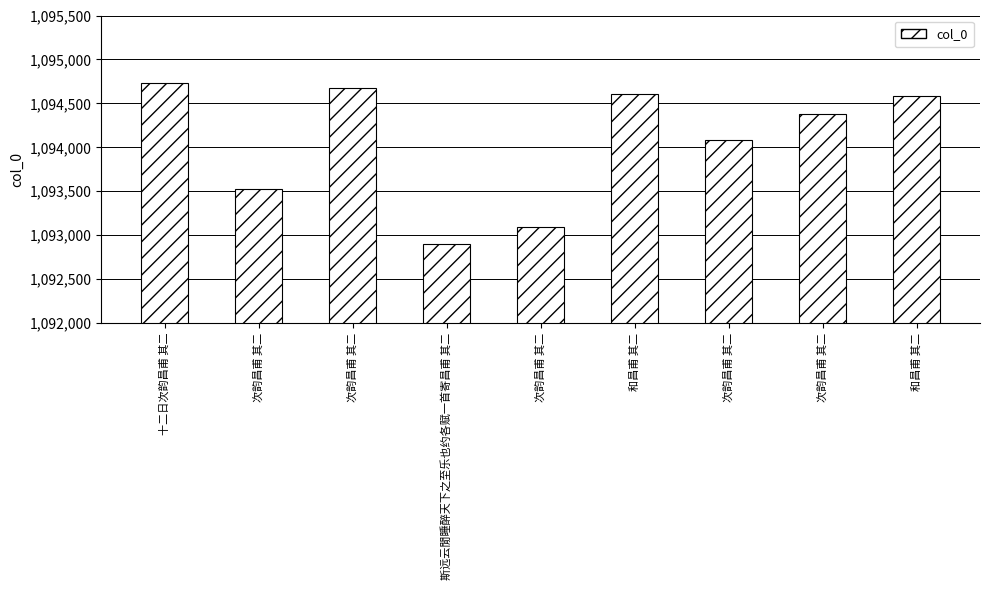

How many bars are there in total?

9